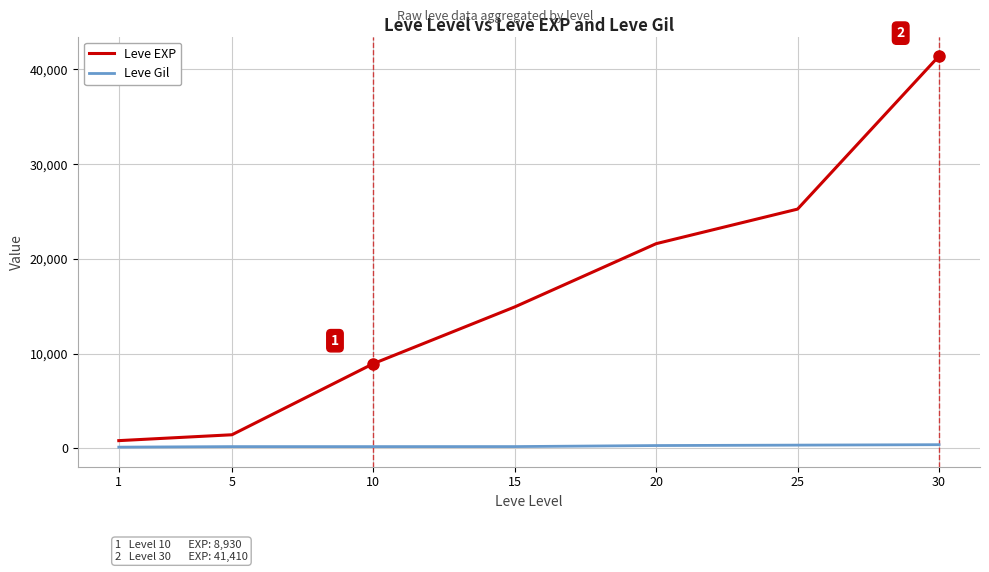

Between 1 and 25, which series saw the biggest shift?

Leve EXP